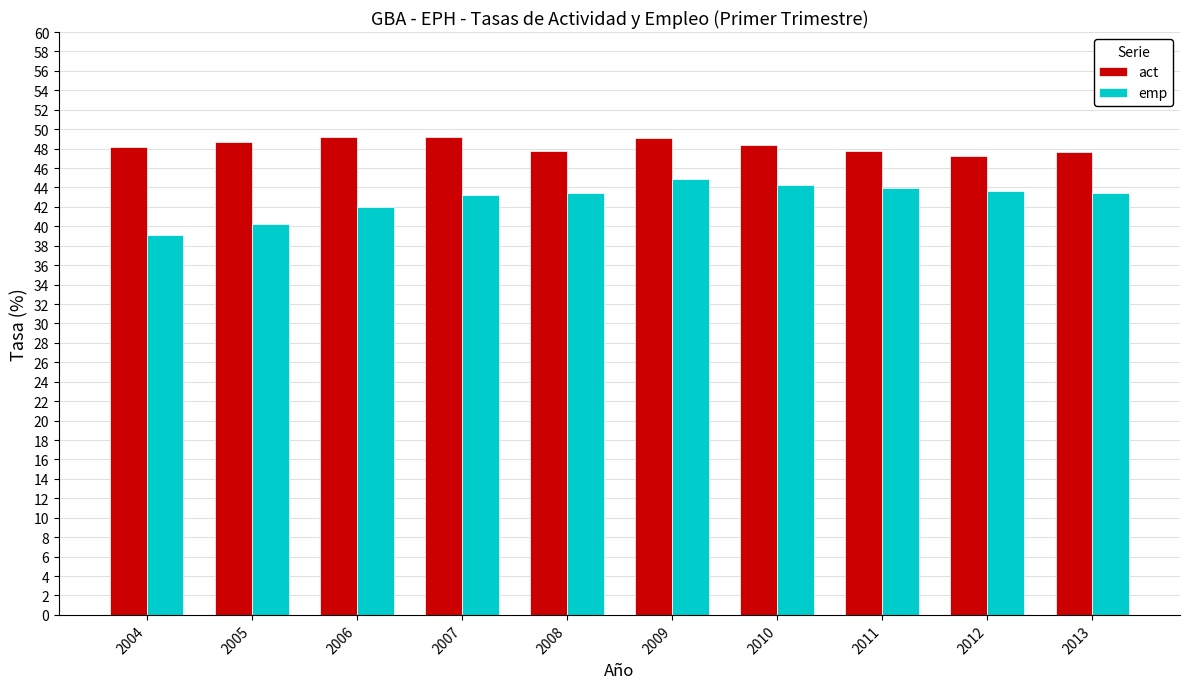

Which series has the largest total across all categories?

act